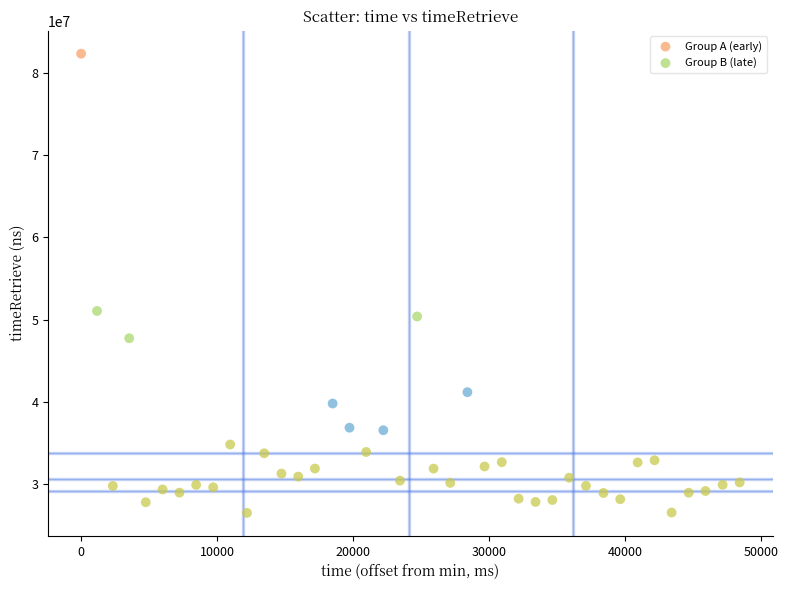

Which series contains the highest Y value?

Group A (early)